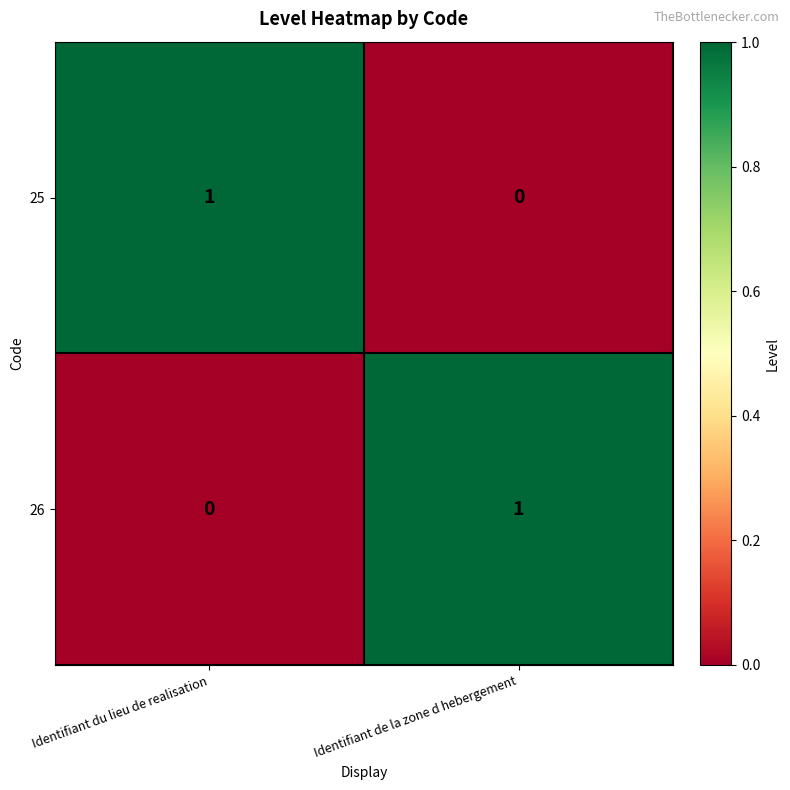

Which category has the highest value in the 25 series?

Identifiant du lieu de realisation